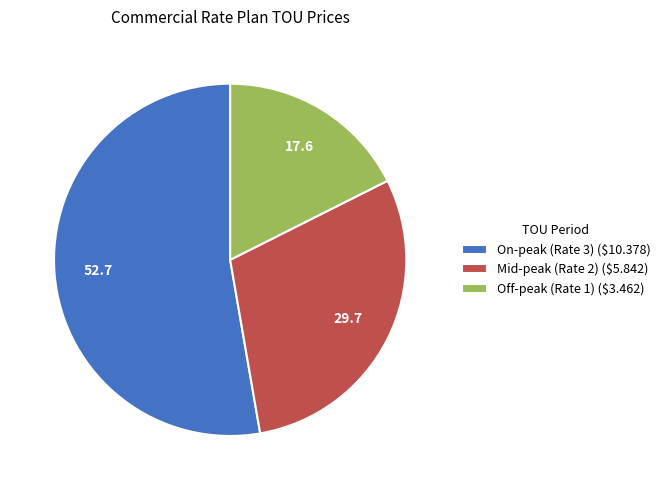

True or false: Off-peak (Rate 1) accounts for 33% of the total.

False